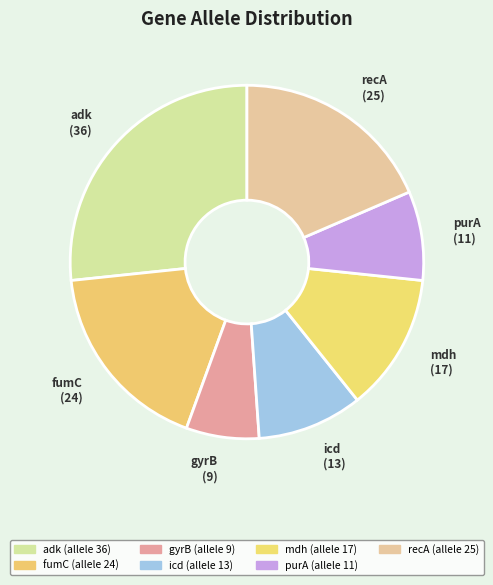

How many segments does this pie chart have?

7